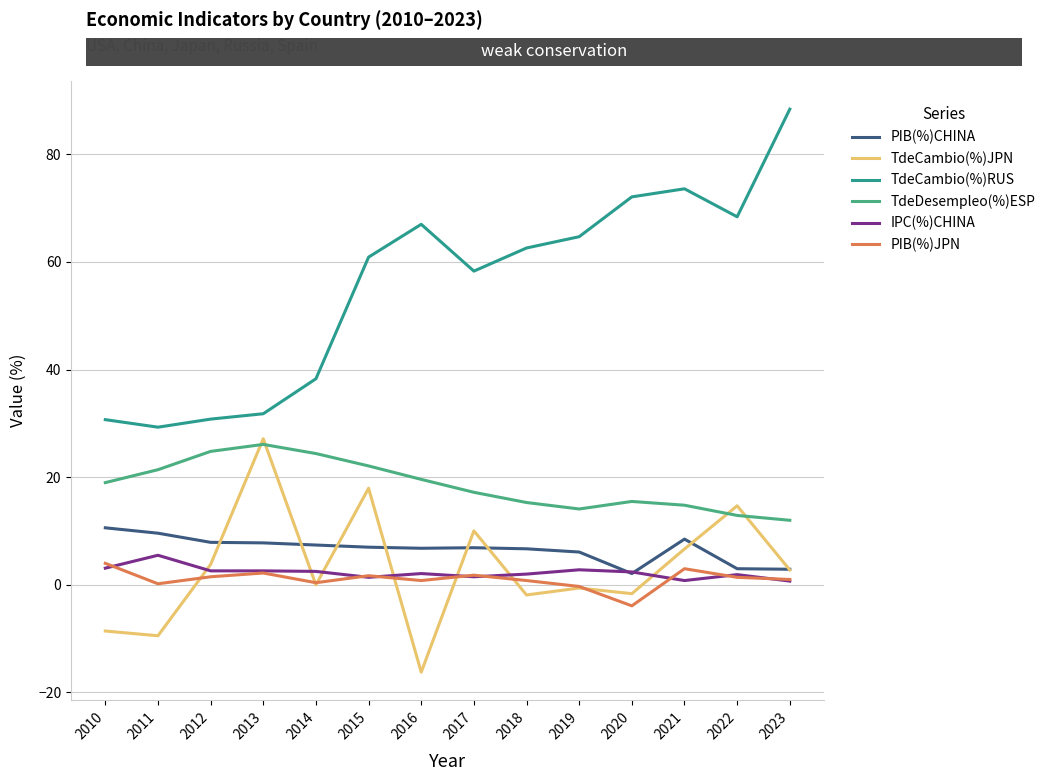

Which series changed the most between 2011 and 2018?

TdeCambio(%)RUS